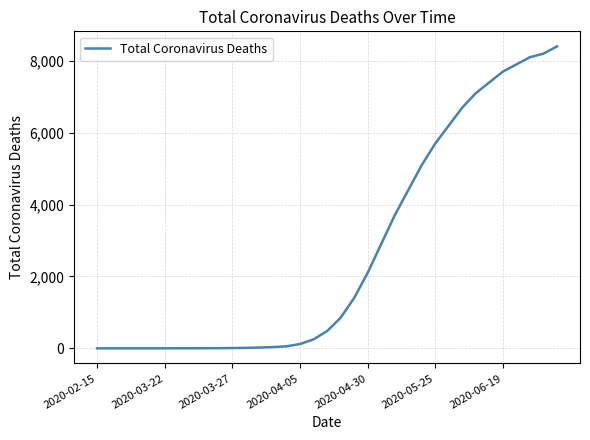

What is the greatest value displayed?

8400